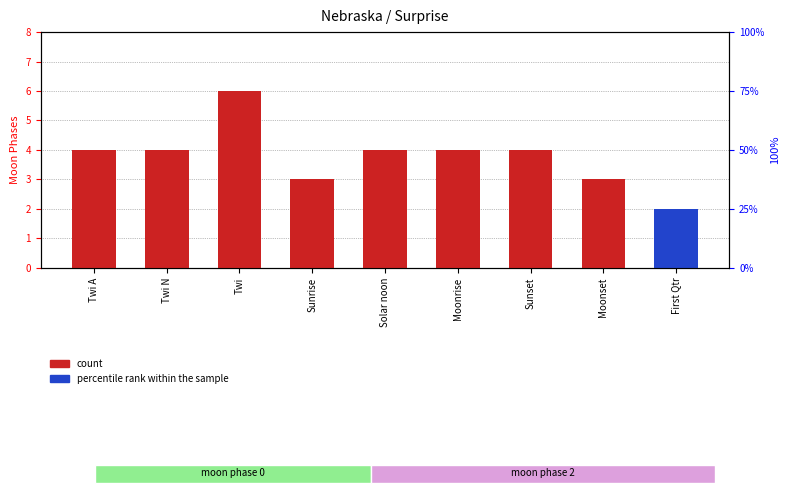

What is the label of the 3rd bar from the left?

Twi